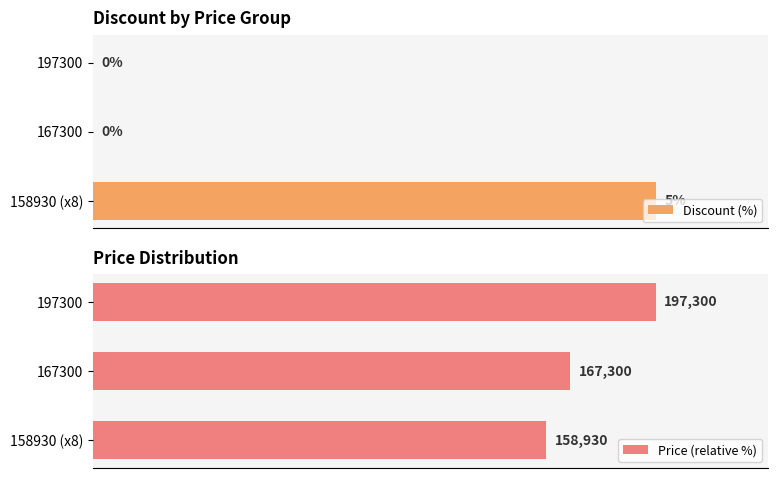

Which category has the highest value in the Discount (%) series?

158930 (x8)